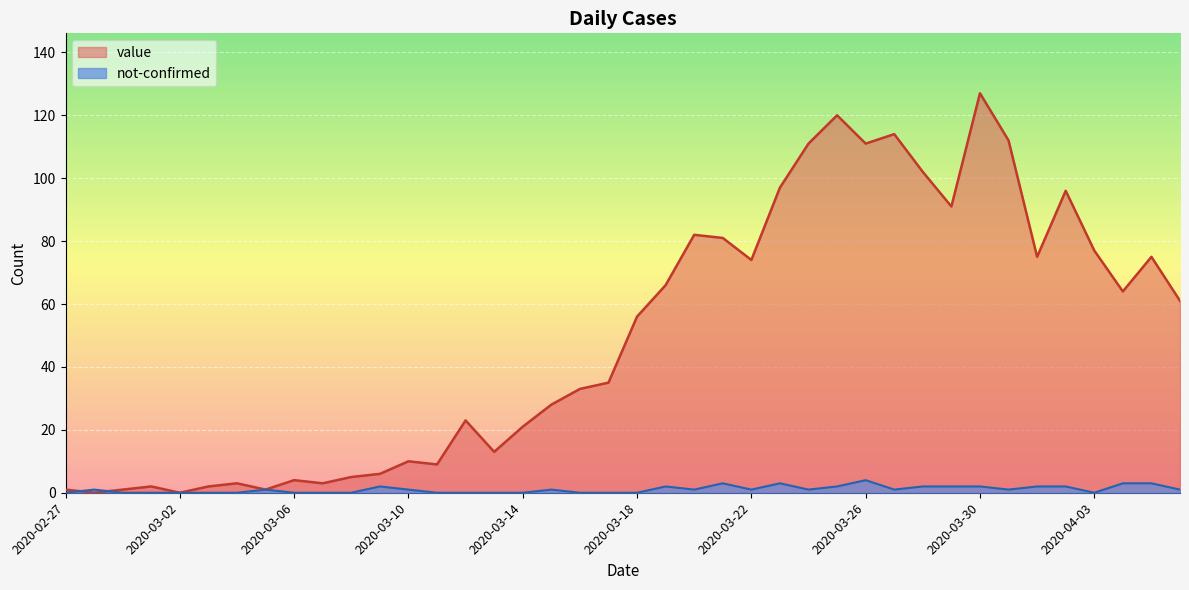

How many categories are shown in the chart?

40